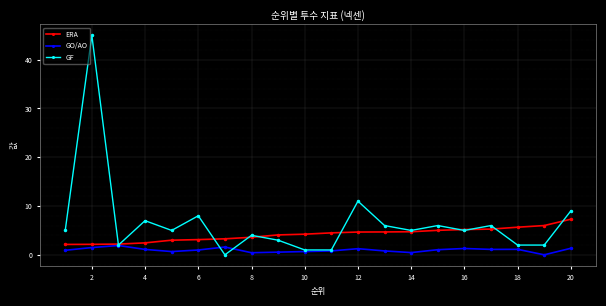

What is the value of the ERA point at the 18th from the left?

5.7